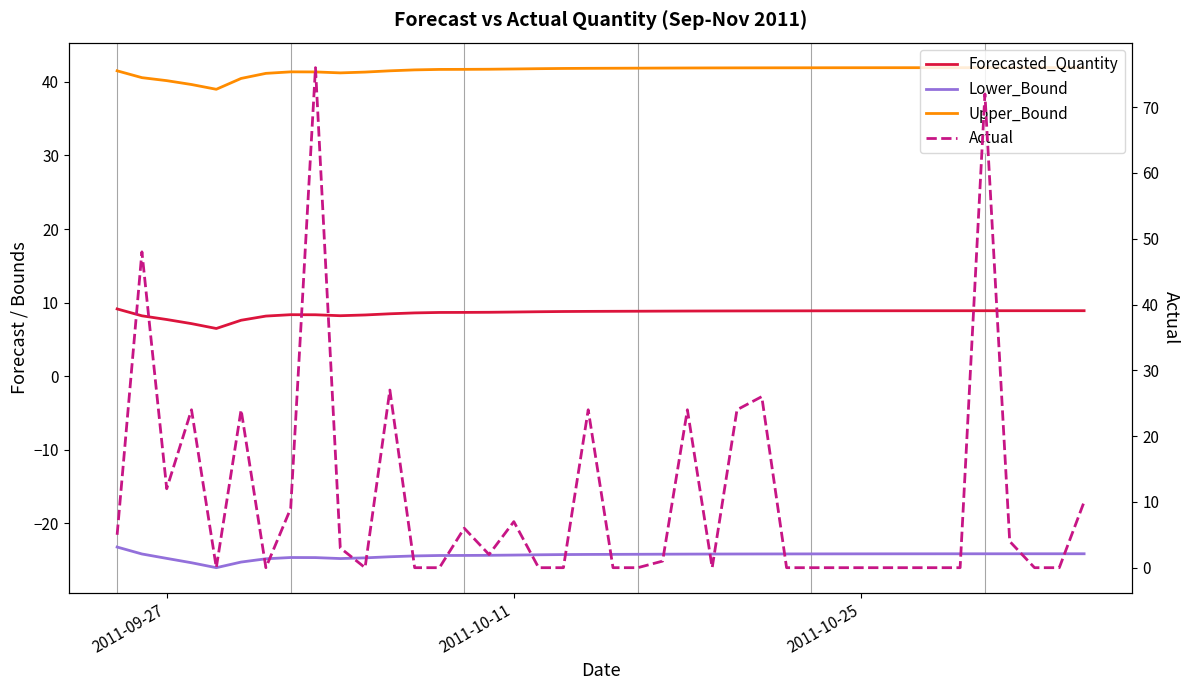

Which series has the largest total across all categories?

Upper_Bound